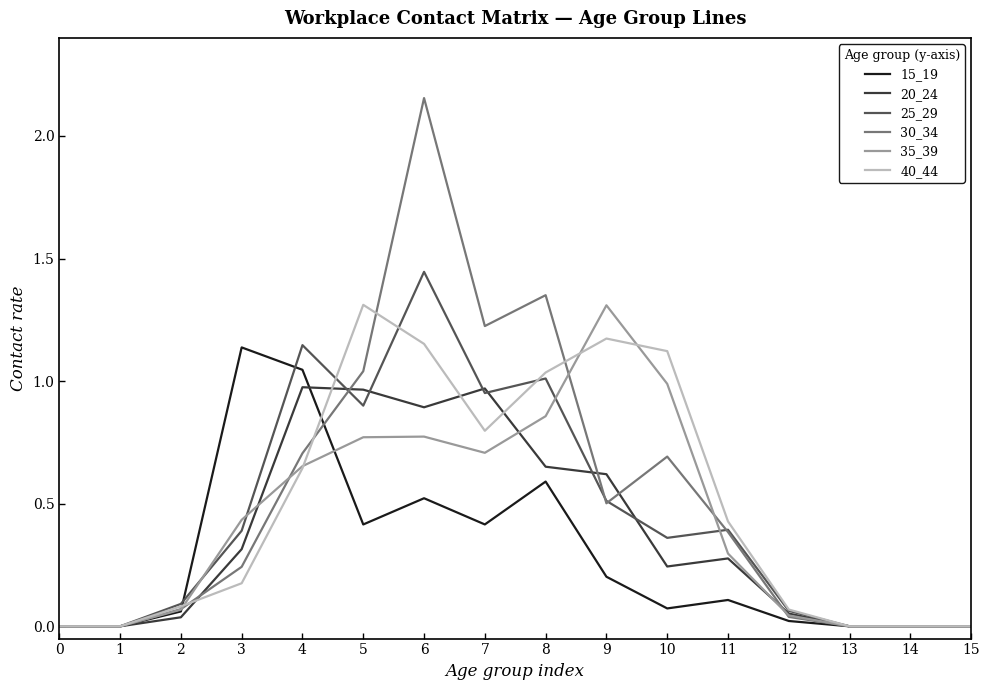

The value of 15_19 at 7 is 0.4. True or false?

True